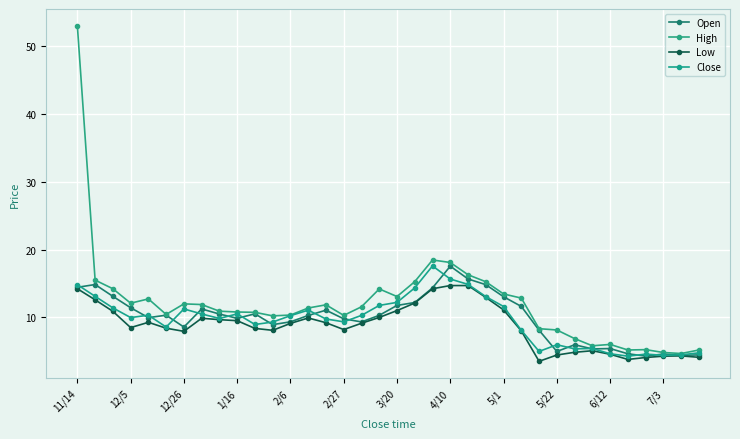

Does the chart have visible grid lines?

Yes